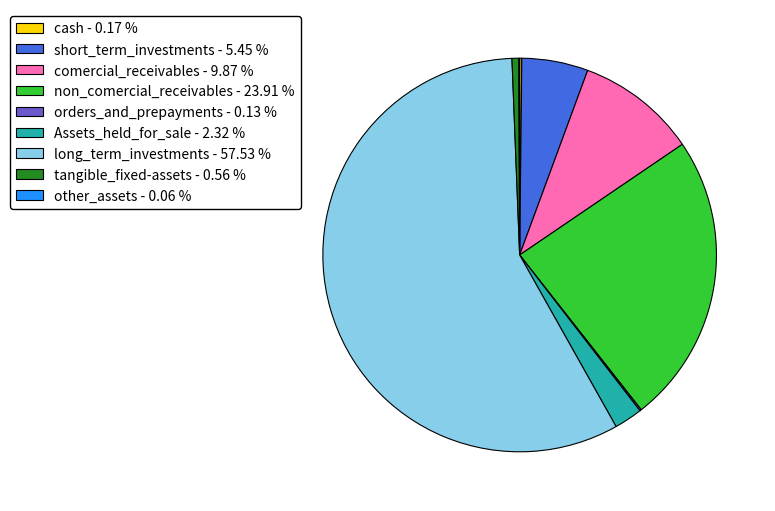

The Assets_held_for_sale slice represents 12% of the pie. True or false?

False